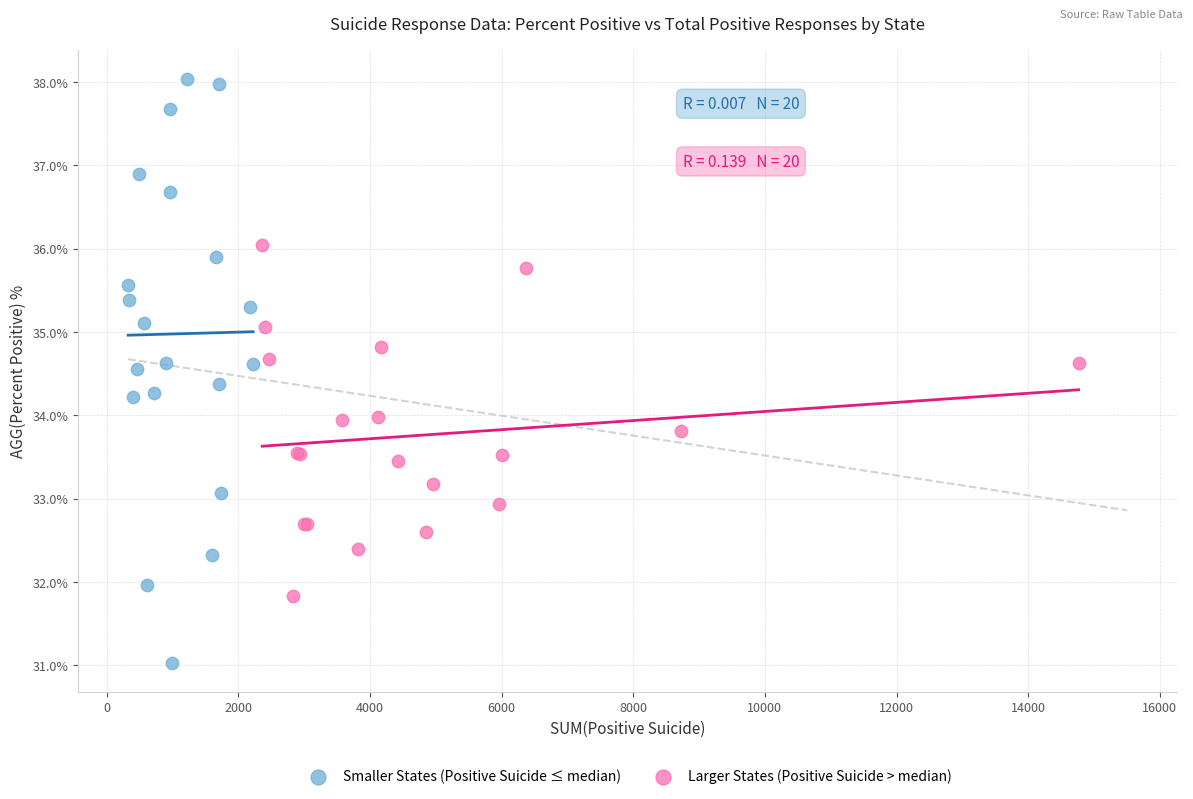

Which series has the widest spread of Y values?

Smaller States (Positive Suicide ≤ median)